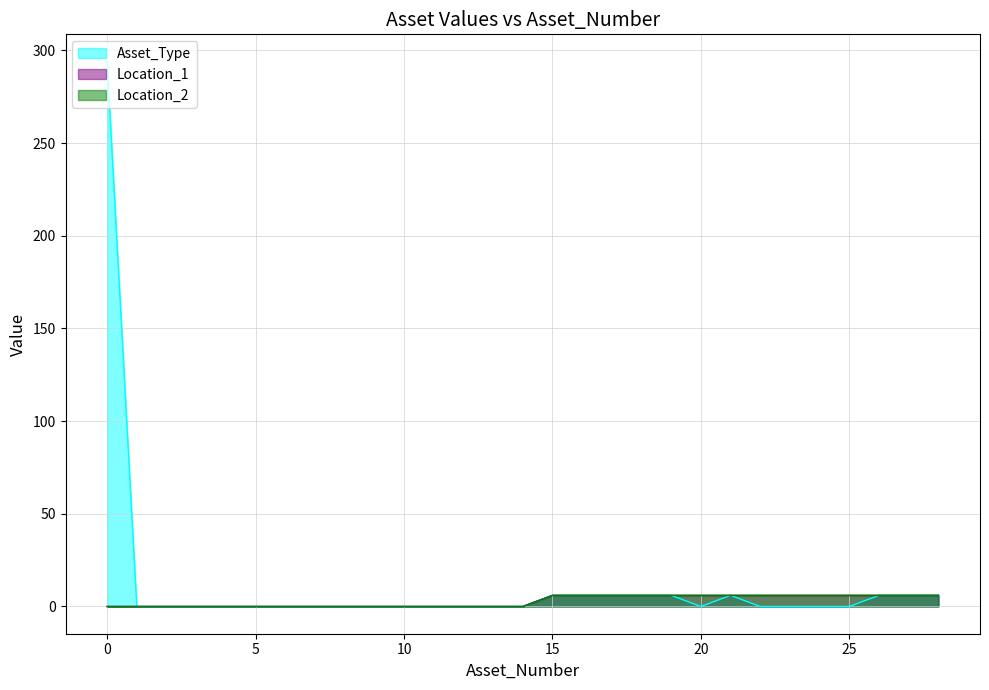

At how many categories does at least one series exceed 151?

1